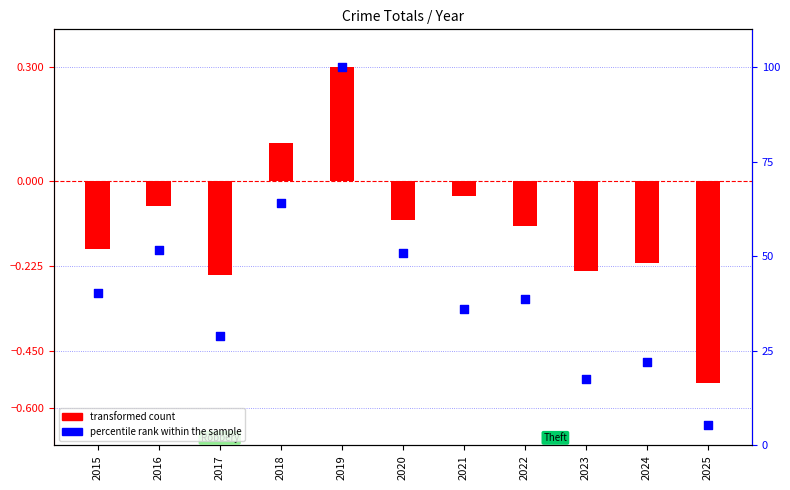

Which series has the largest total across all categories?

percentile rank within the sample